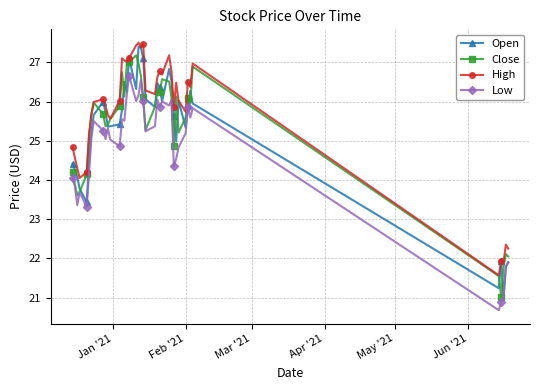

True or false: Low and High intersect in this chart.

False